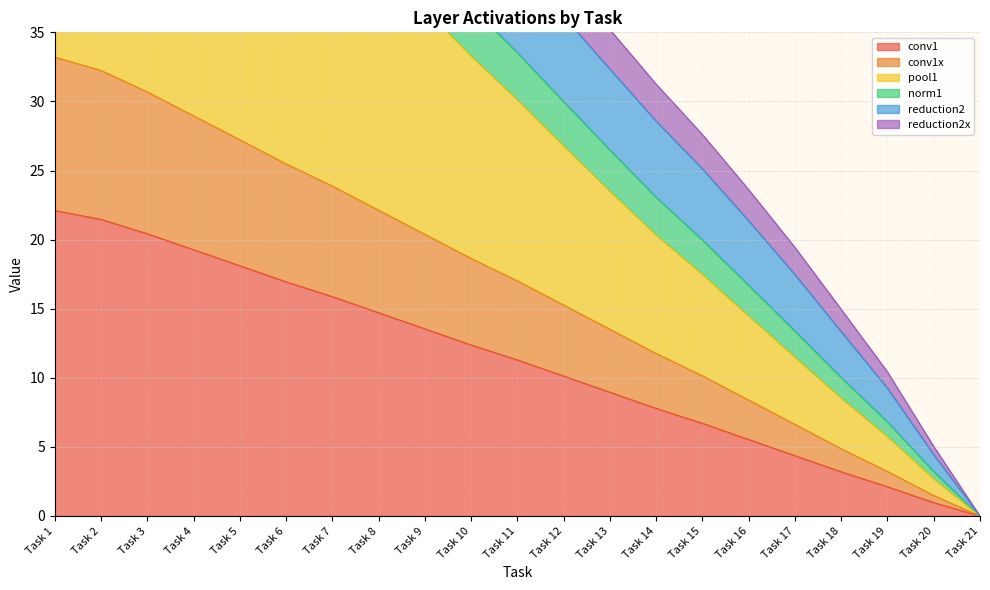

Between Task 17 and Task 9, which is larger?

Task 9